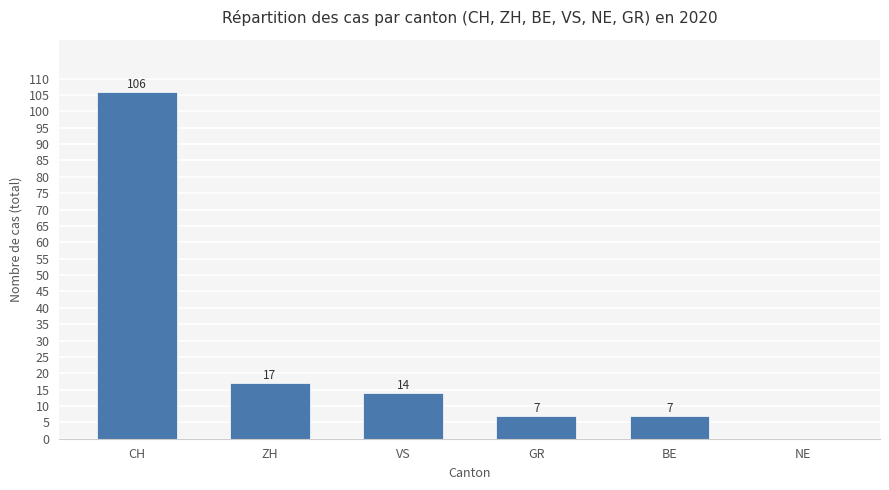

What is the average value?

25